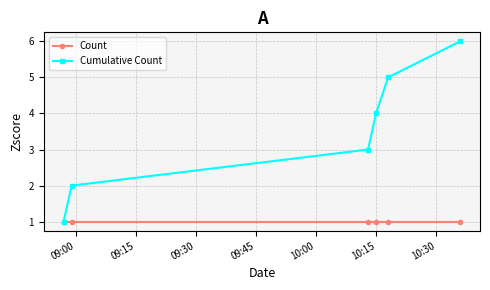

Which series has the largest range (max minus min)?

Cumulative Count